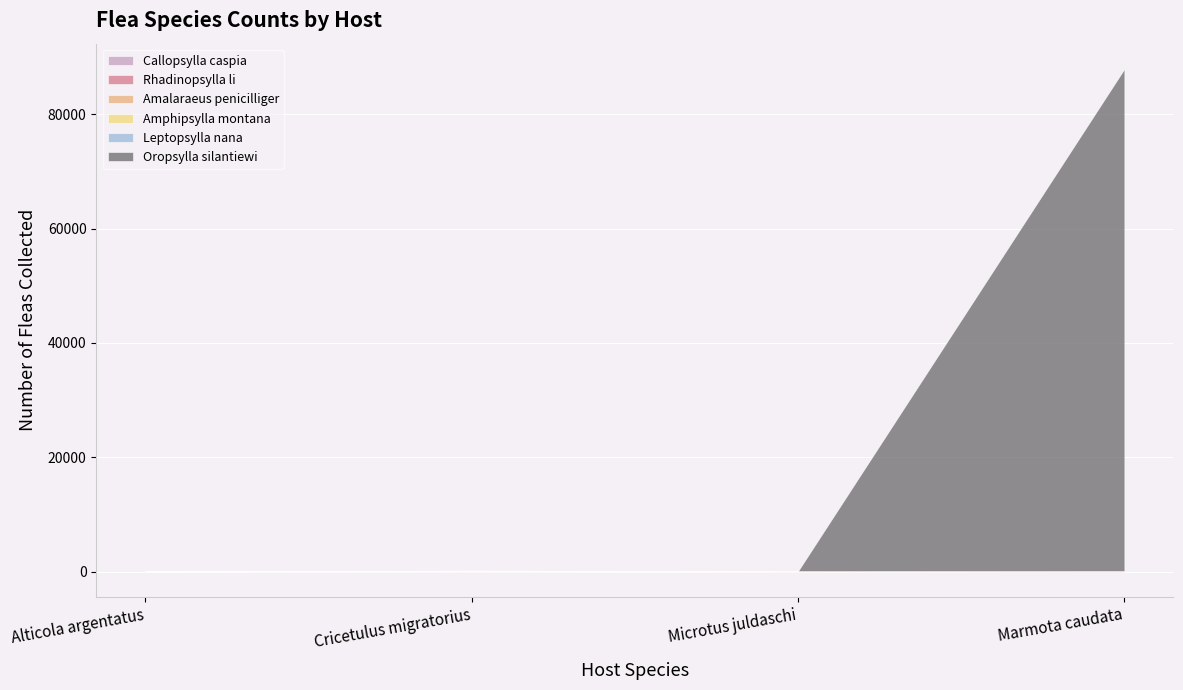

Which has a higher value, Marmota caudata or Cricetulus migratorius?

Cricetulus migratorius